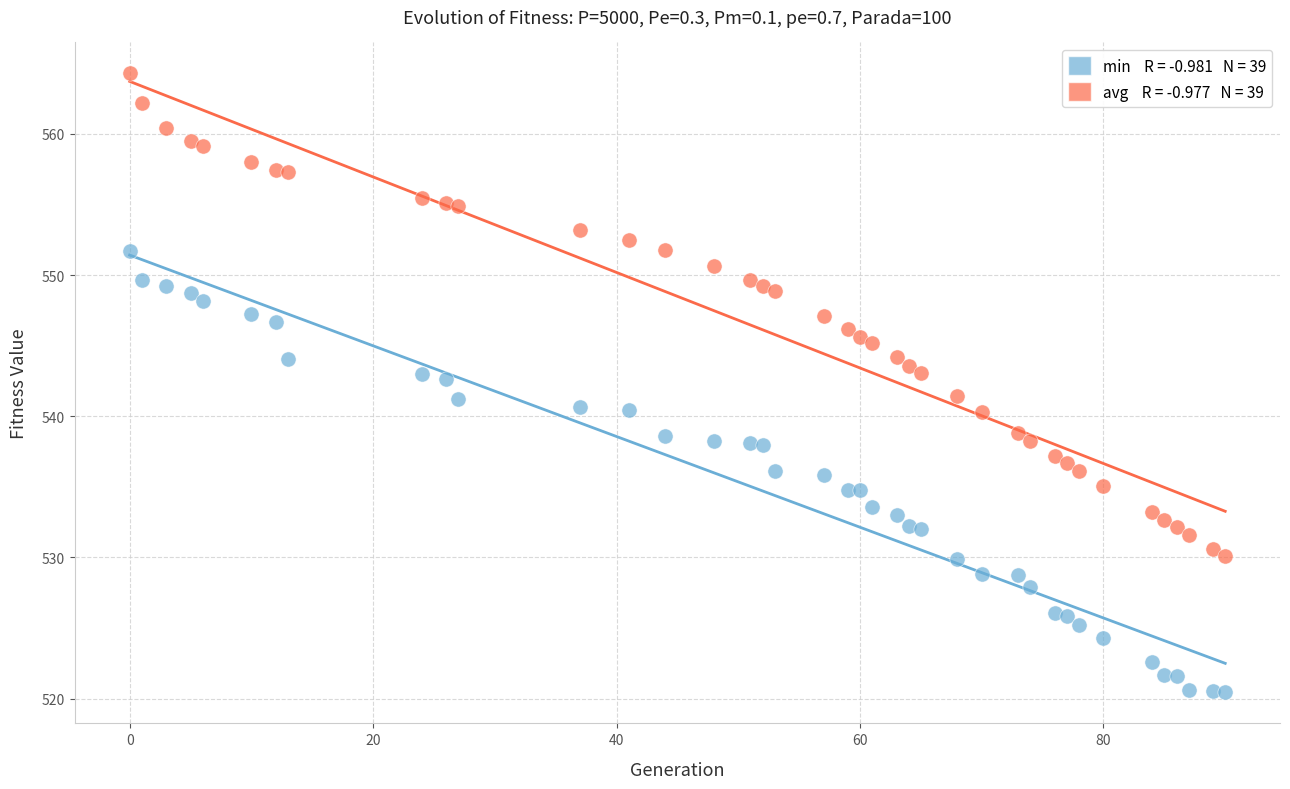

Across all data points, what is the range of Y values (max minus min)?

43.9